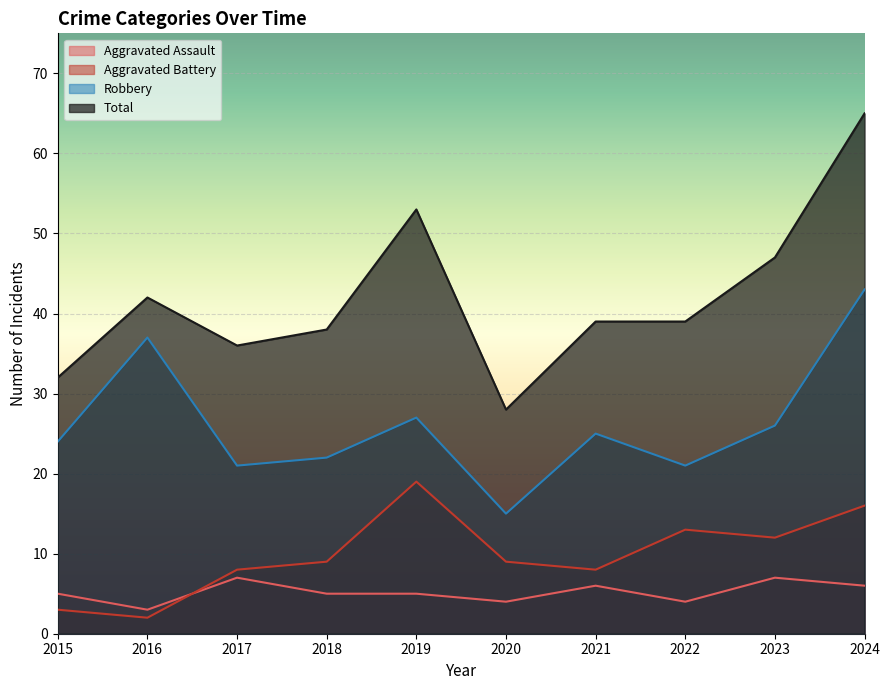

Between 2016 and 2021, which is larger?

2021